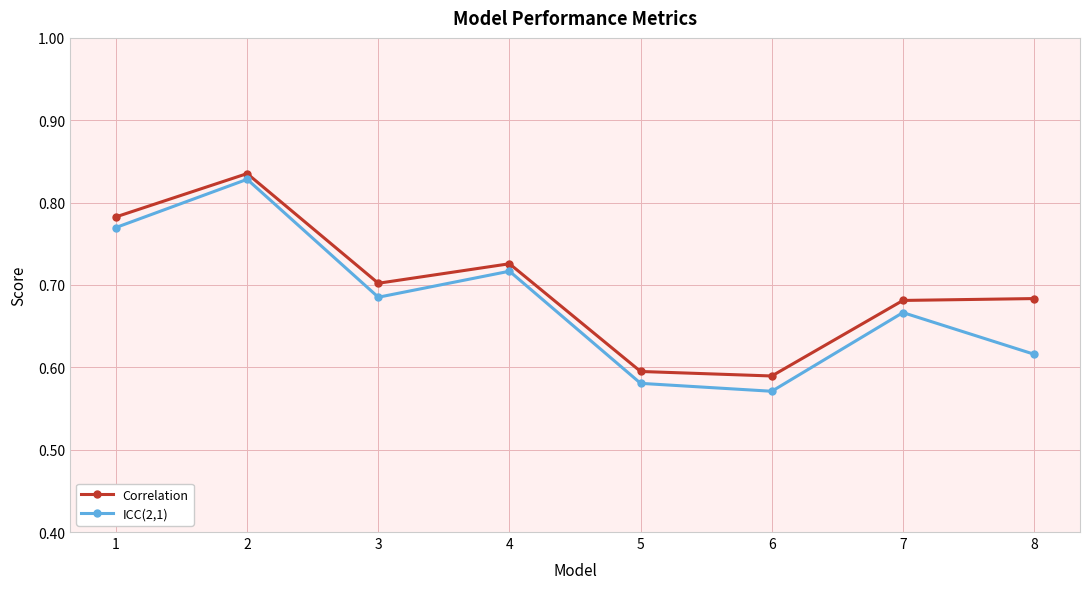

What is the difference between the maximum and second lowest values in the Correlation series?

0.2